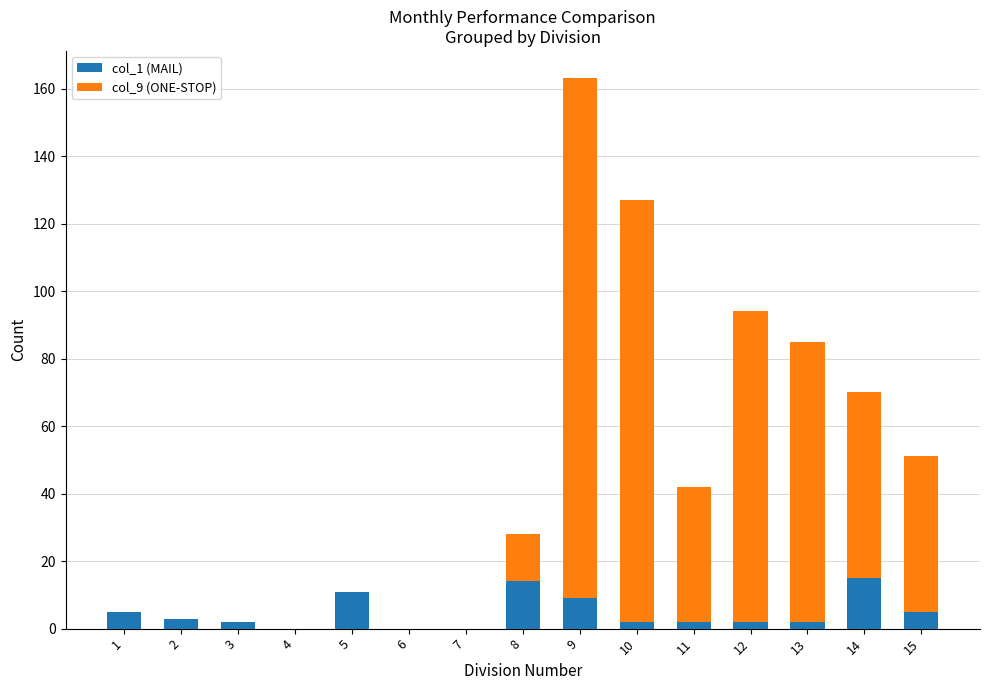

True or false: col_1 (MAIL) has a value of 14 at 8.

True